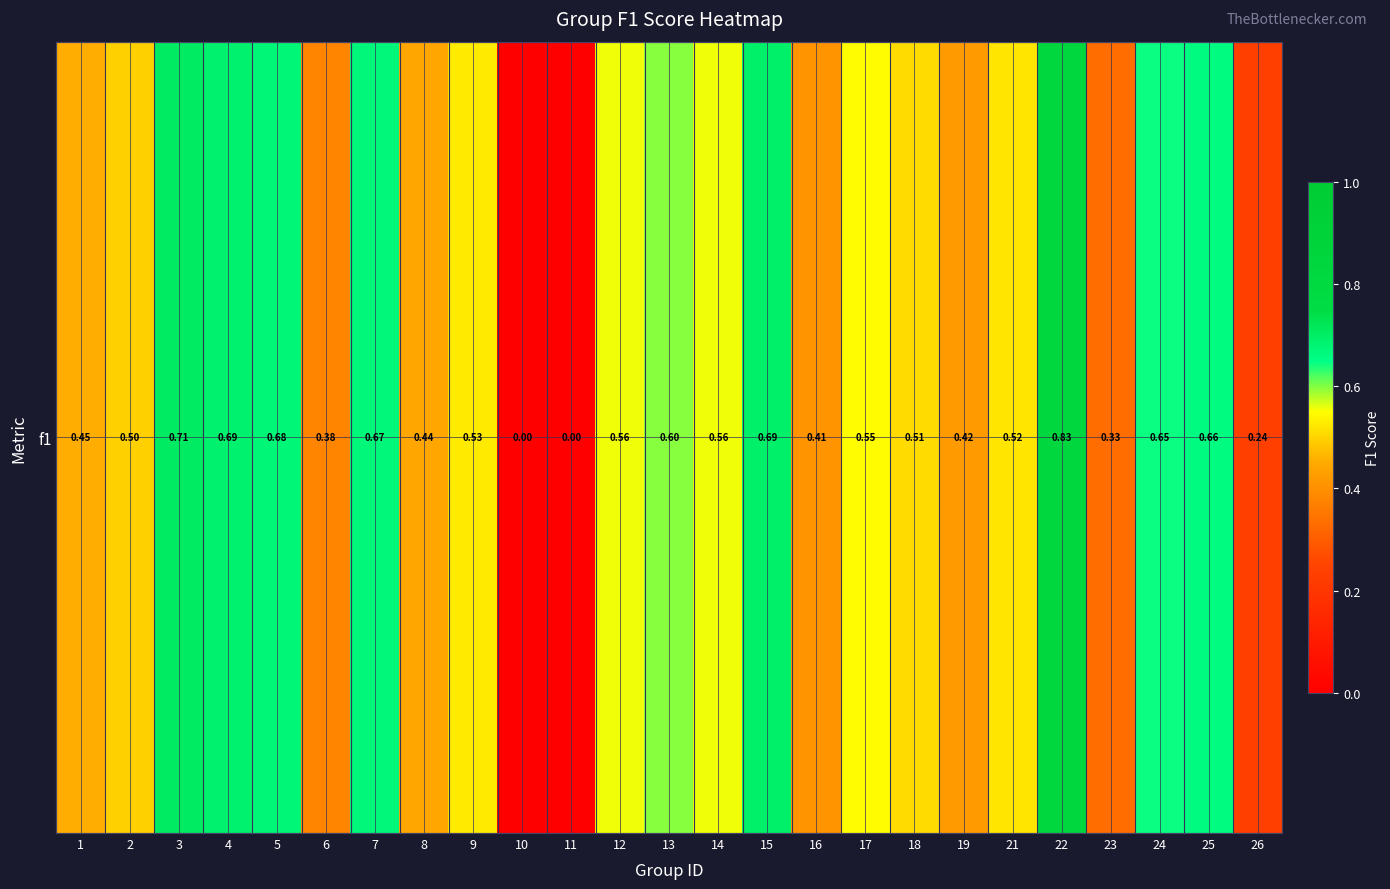

The chart shows a value of 0.5 at 11. True or false?

False